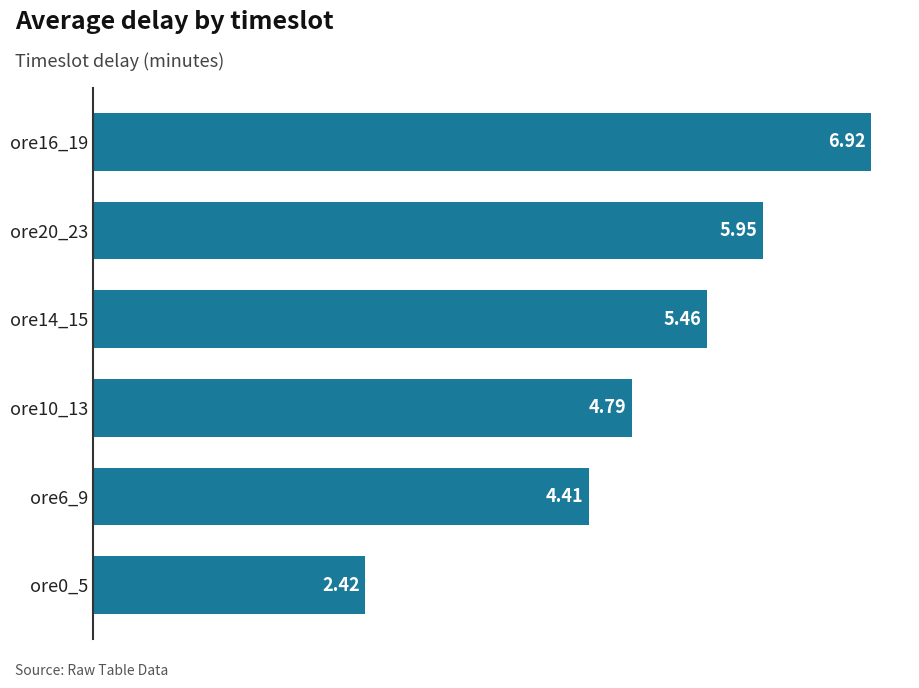

List the labels in order of value, largest first.

ore16_19, ore20_23, ore14_15, ore10_13, ore6_9, ore0_5